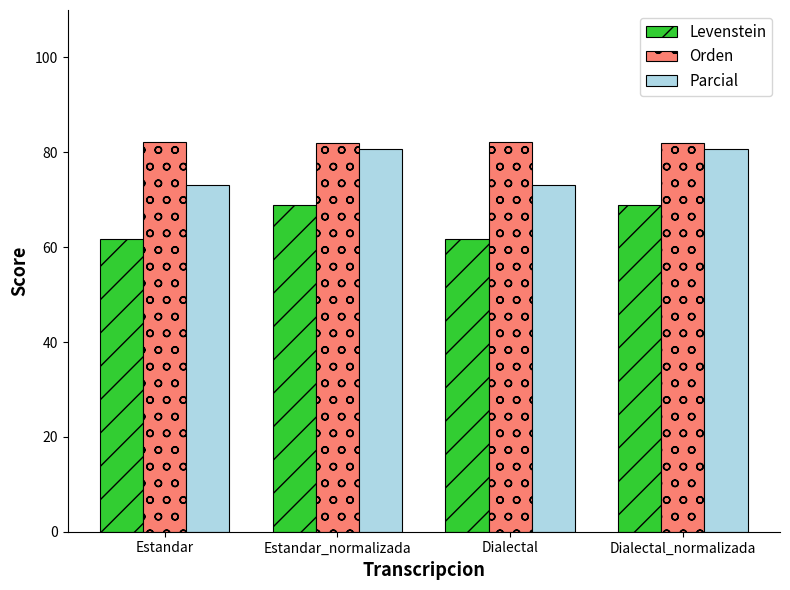

Is it true that Levenstein equals 95.8 at Estandar_normalizada?

False